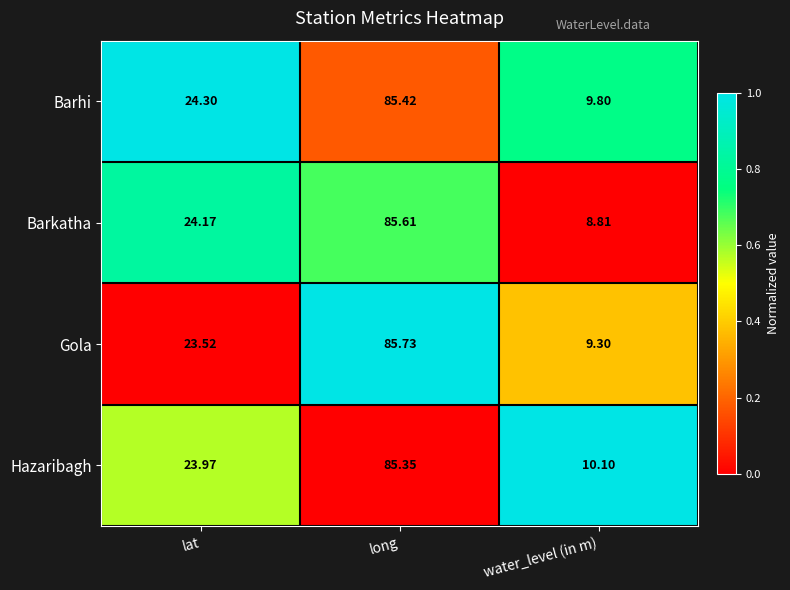

Which series has the largest range (max minus min)?

Barkatha